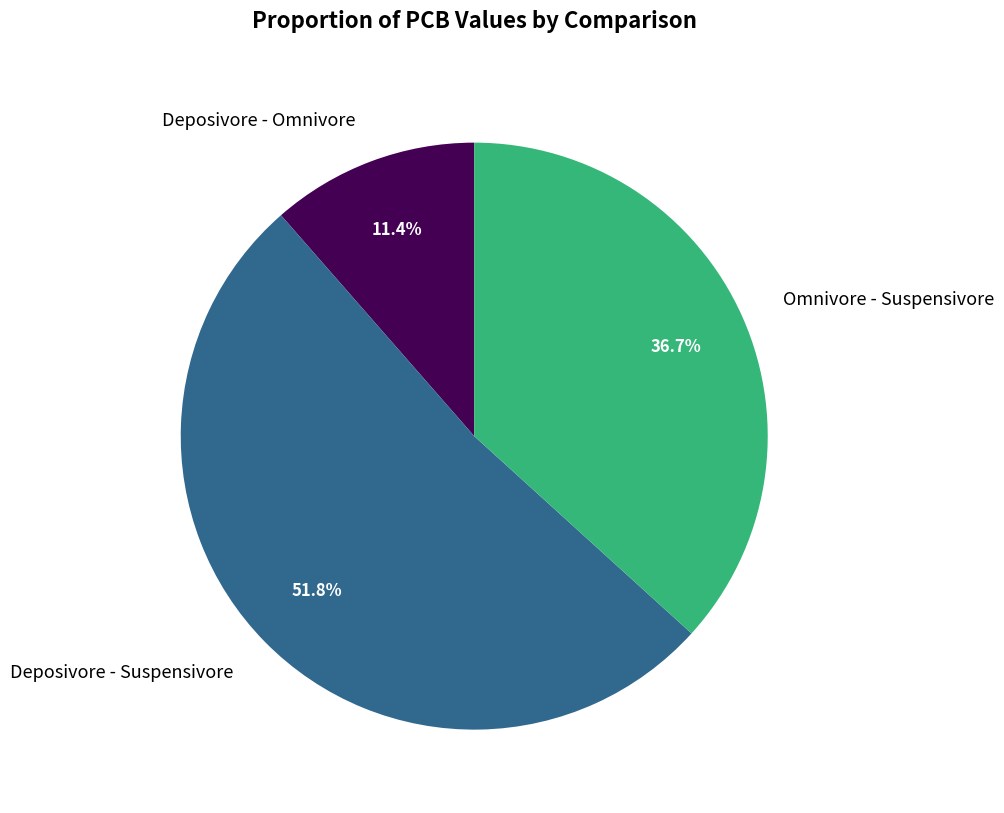

Does any single category account for the majority?

Yes